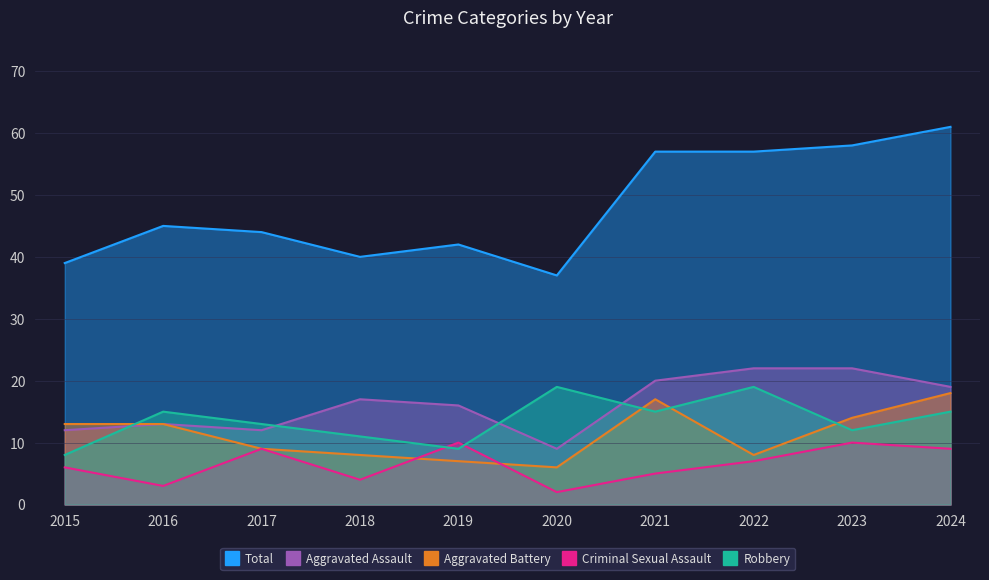

Reading right to left, extract all data points from this chart.

Aggravated Assault: 2024=19	2023=22	2022=22	2021=20	2020=9	2019=16	2018=17	2017=12	2016=13	2015=12
Aggravated Battery: 2024=18	2023=14	2022=8	2021=17	2020=6	2019=7	2018=8	2017=9	2016=13	2015=13
Criminal Sexual Assault: 2024=9	2023=10	2022=7	2021=5	2020=2	2019=10	2018=4	2017=9	2016=3	2015=6
Robbery: 2024=15	2023=12	2022=19	2021=15	2020=19	2019=9	2018=11	2017=13	2016=15	2015=8
Total: 2024=61	2023=58	2022=57	2021=57	2020=37	2019=42	2018=40	2017=44	2016=45	2015=39